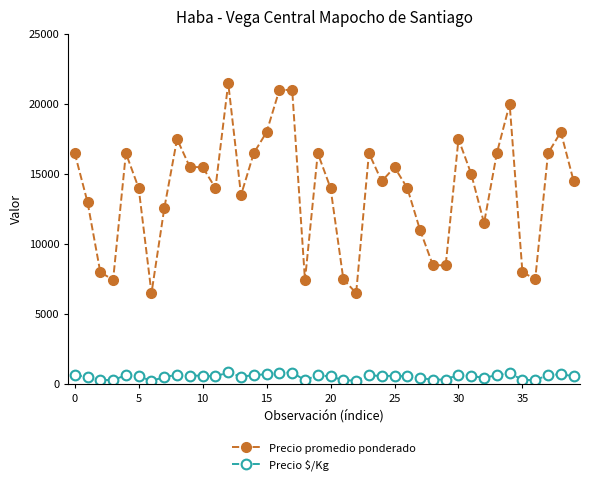

What is the maximum value for Precio $/Kg?

859